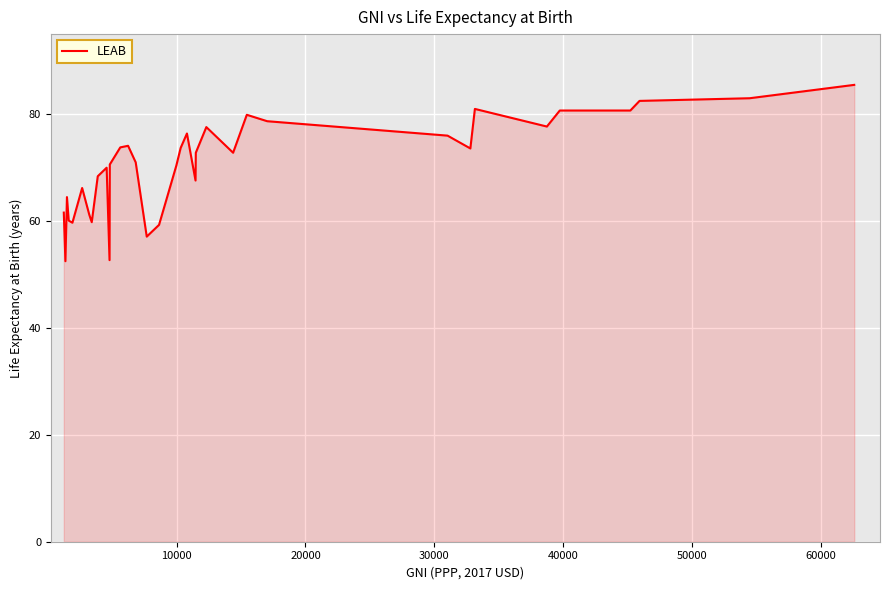

What is the maximum value shown in the chart?

85.5